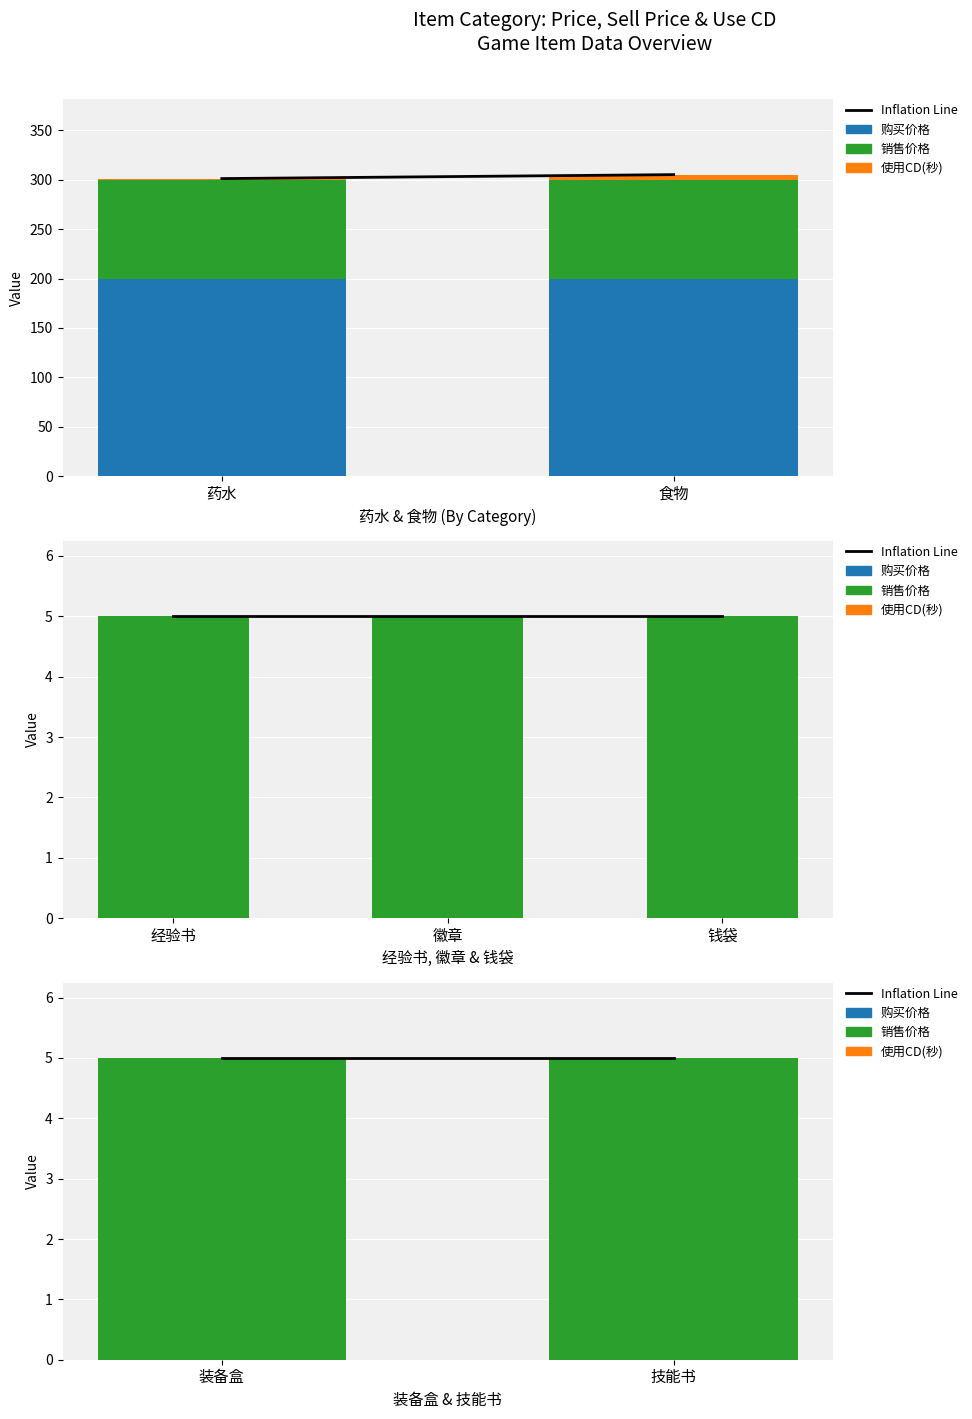

Which series changed the most between 装备盒 and 技能书?

Inflation Line